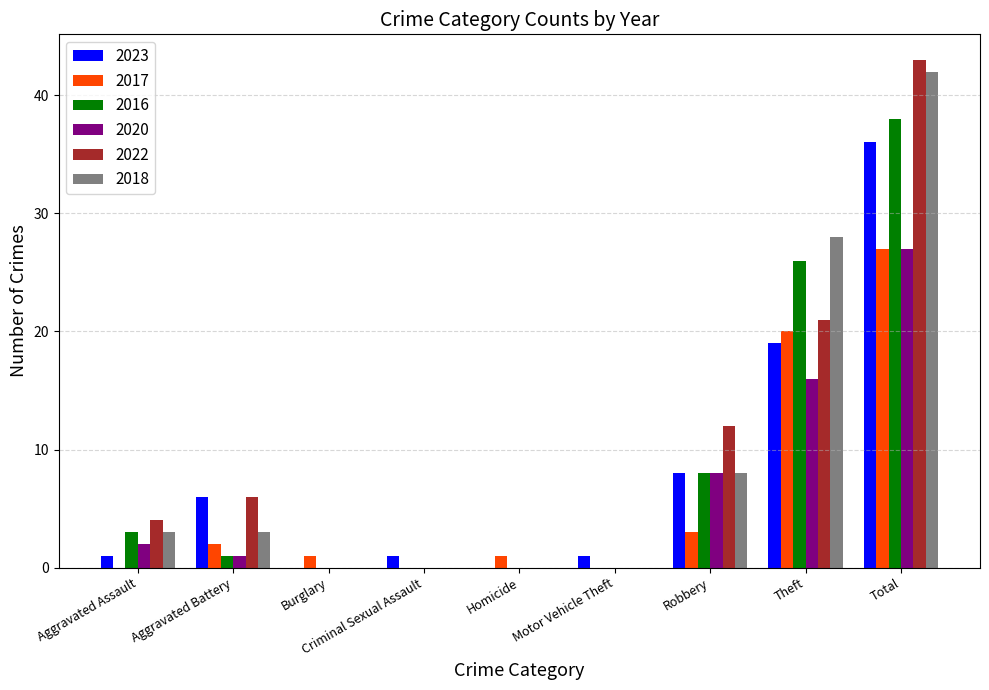

Which category has the highest value in the 2020 series?

Total